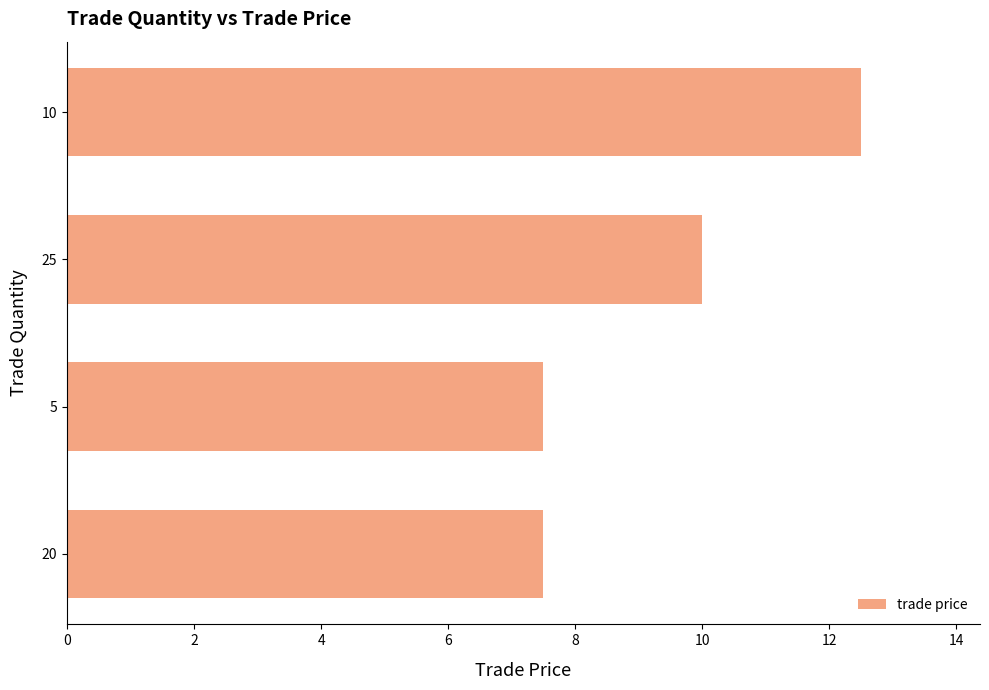

Which category has the highest value across all series?

10